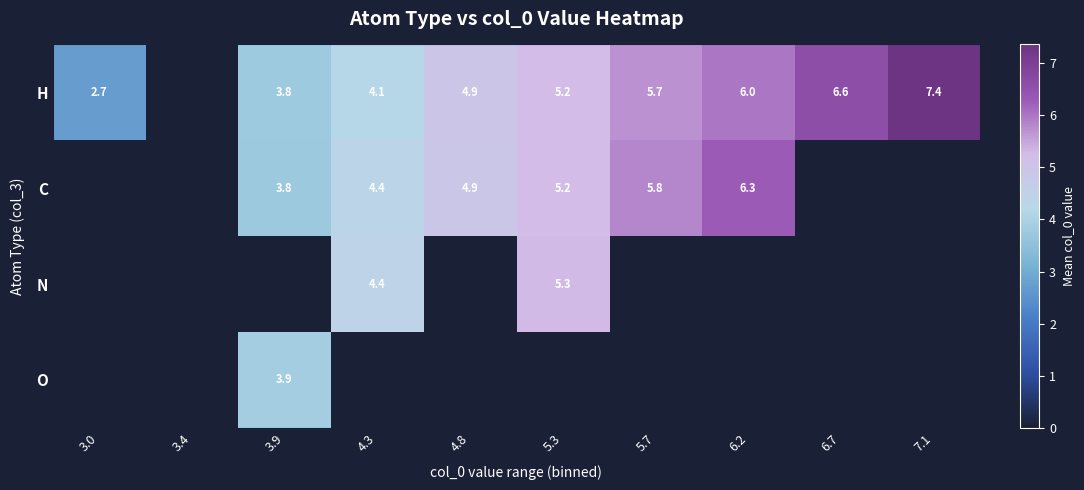

The H series shows 2.7 at 3.0. True or false?

True